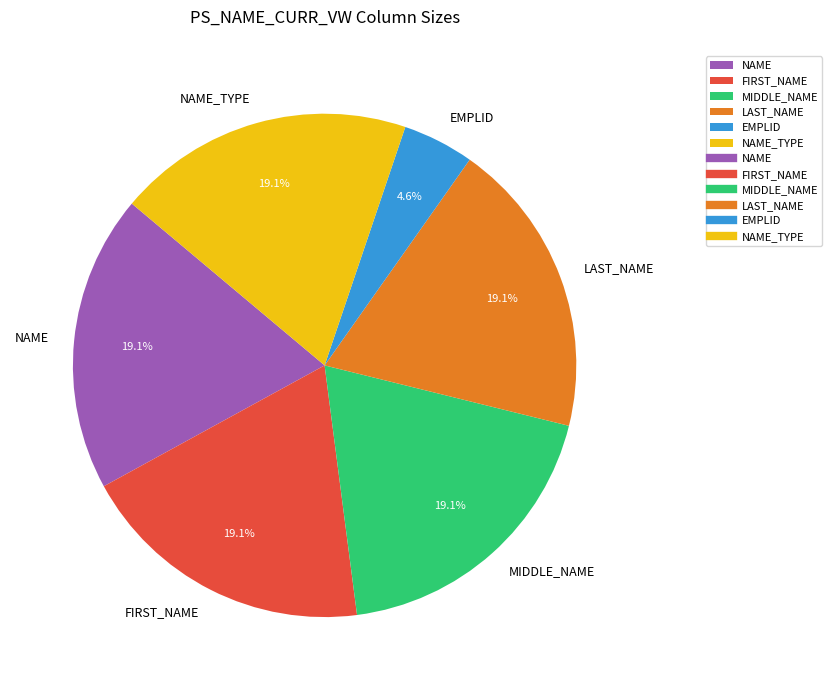

To the nearest percent, what is the combined percentage of NAME_TYPE and MIDDLE_NAME?

38%